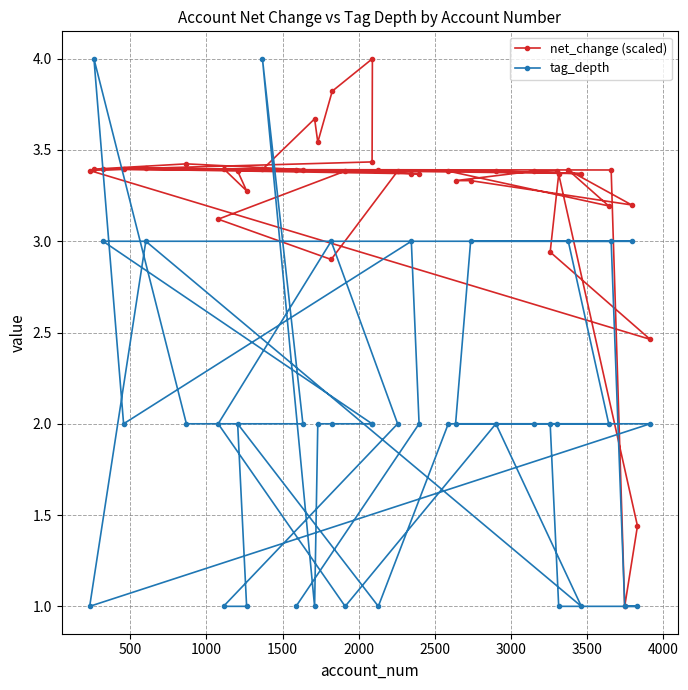

Which series has the largest total across all categories?

net_change (scaled)